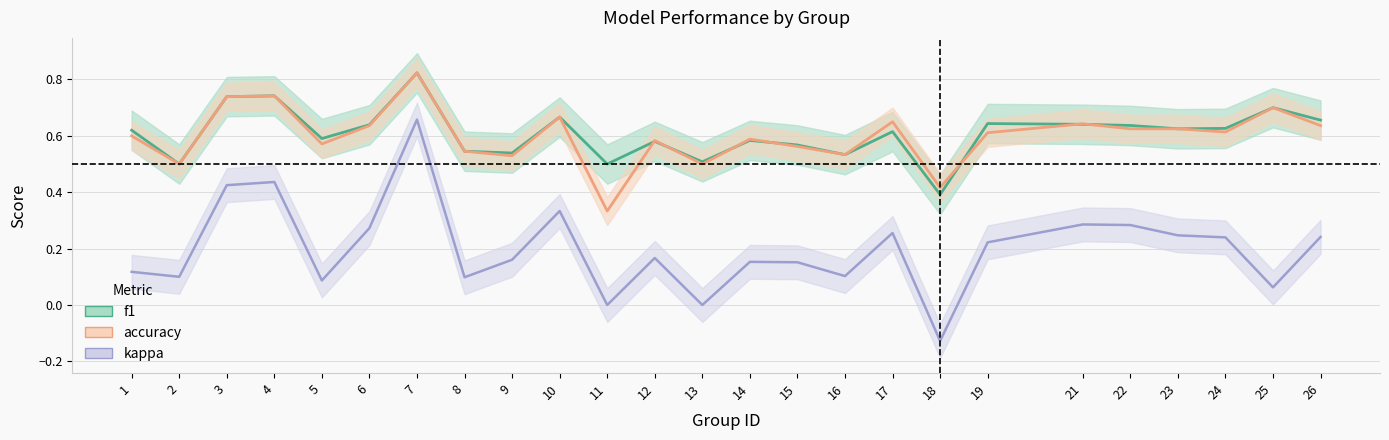

Which category has the highest value in the accuracy series?

7